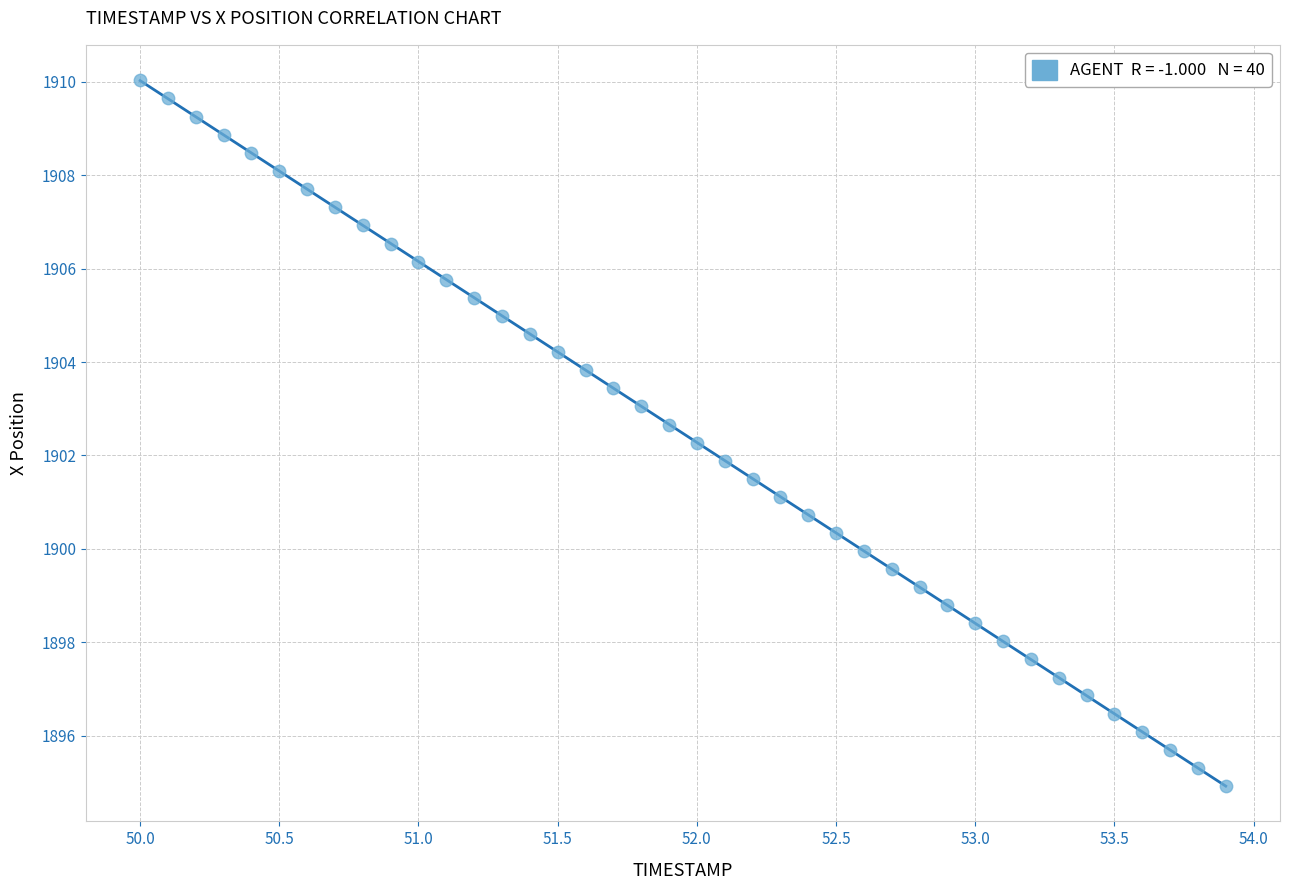

What is the range of Y values (max minus min)?

15.1